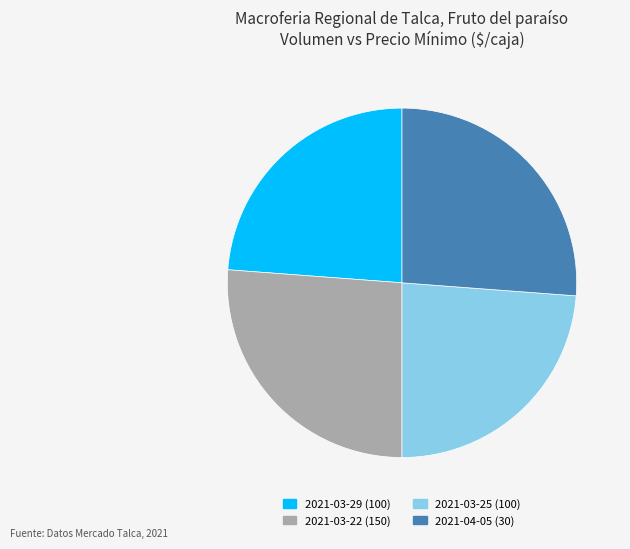

Does 2021-03-25 (100) represent more than half of the total?

No